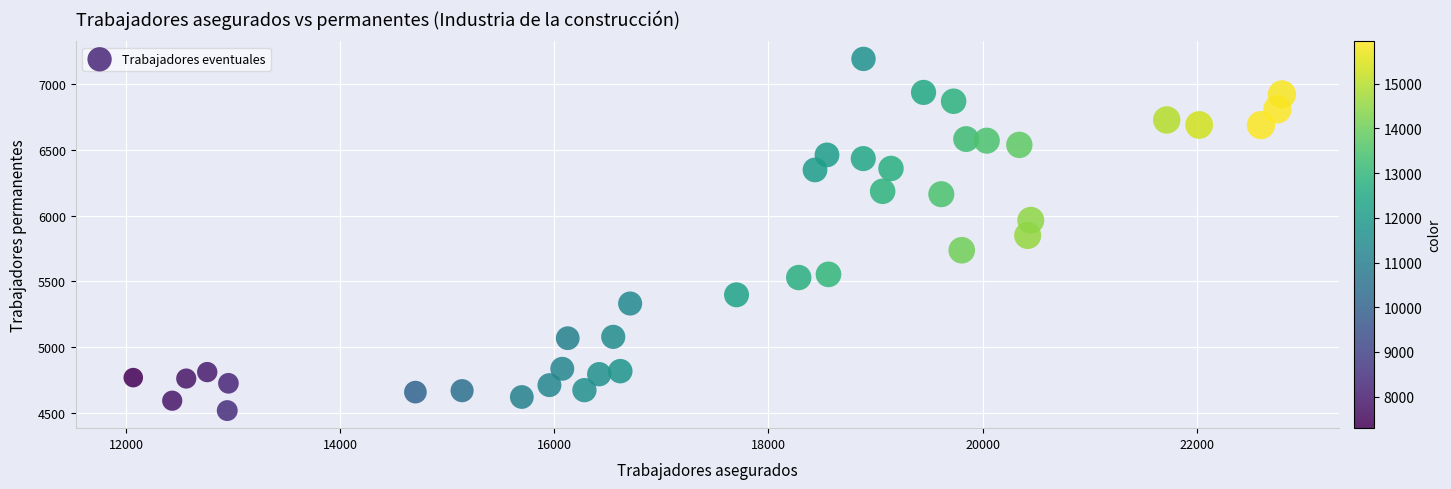

What is the range of X values (max minus min)?

10731